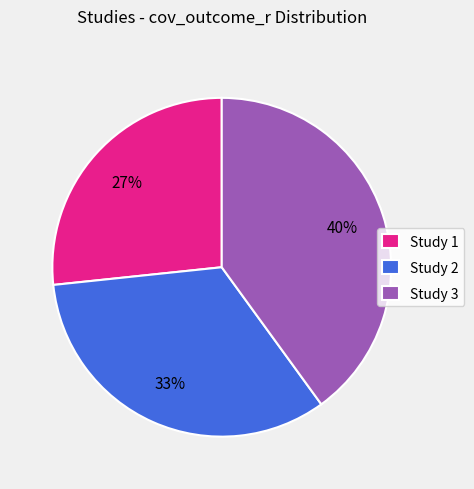

True or false: Study 2 accounts for 45% of the total.

False